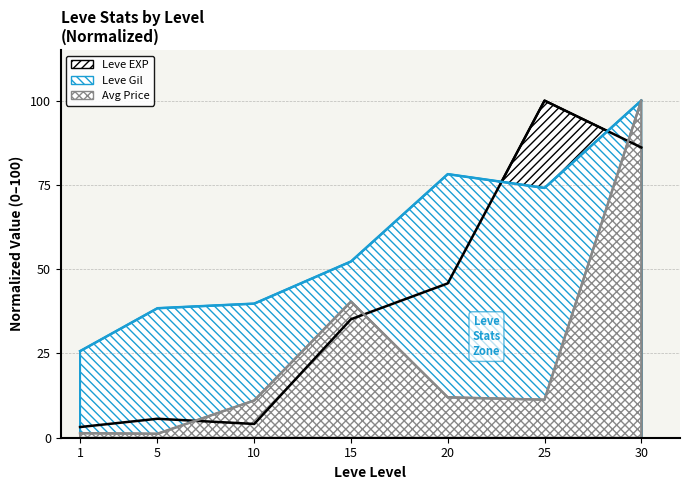

In Avg Price, how many points are higher than both neighbors (excluding endpoints)?

1